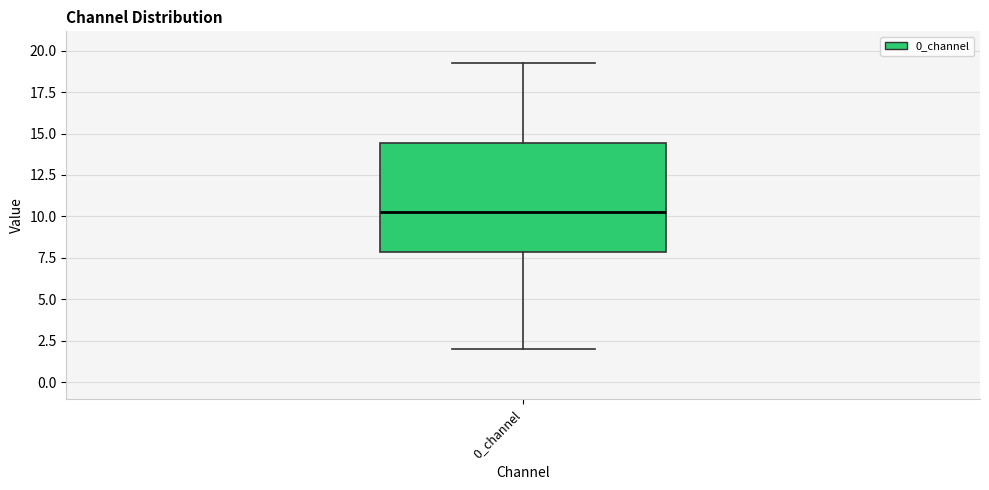

Where does the lower whisker of the box for 0_channel end on the y-axis? The values are not printed on the chart, so give them approximately, as read against the axis.

2.0